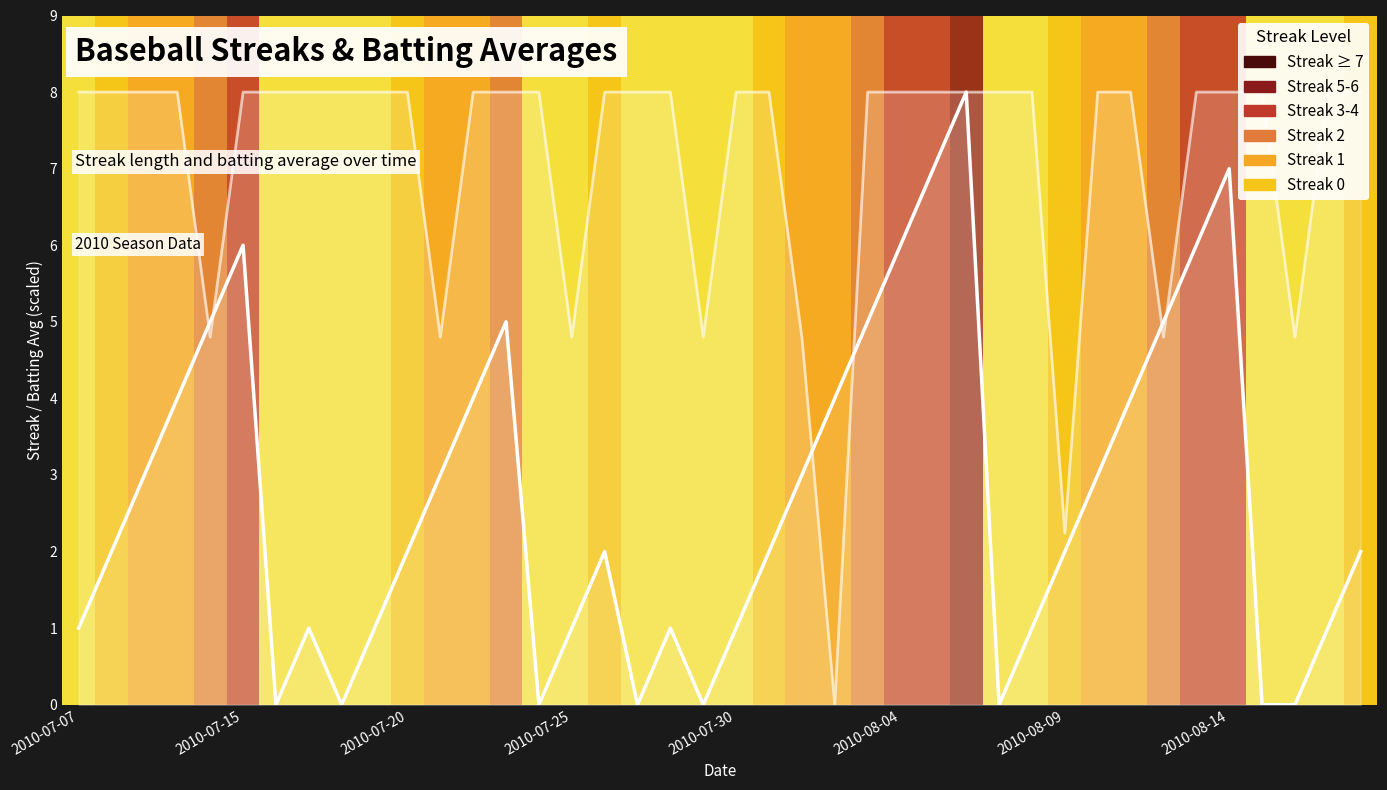

What position from the left is 2010-07-25?

4